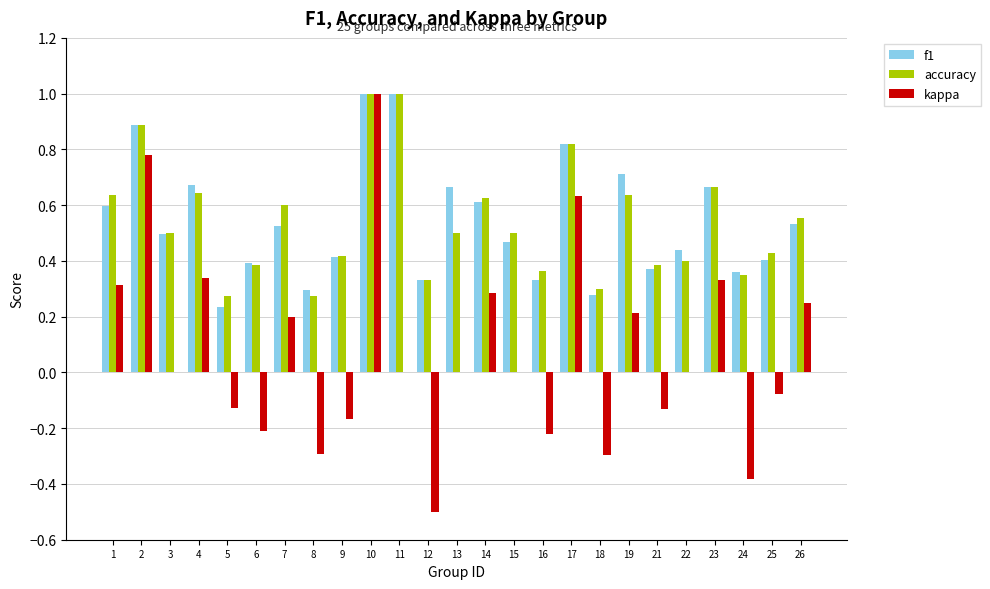

Where does the kappa series first go above 0?

1